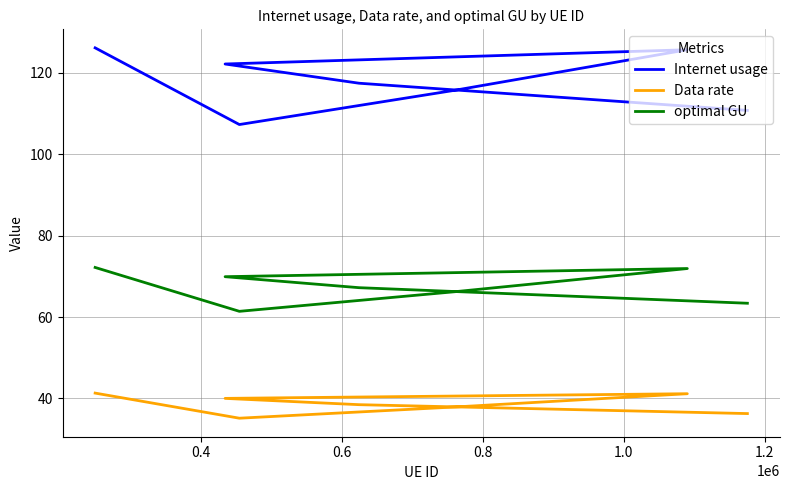

Count the number of categories in the chart.

7